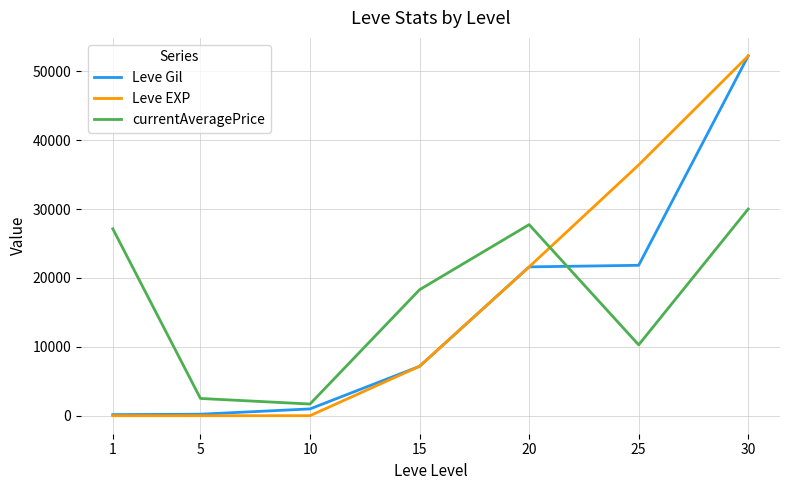

What is the highest value of the Leve EXP series?

52220